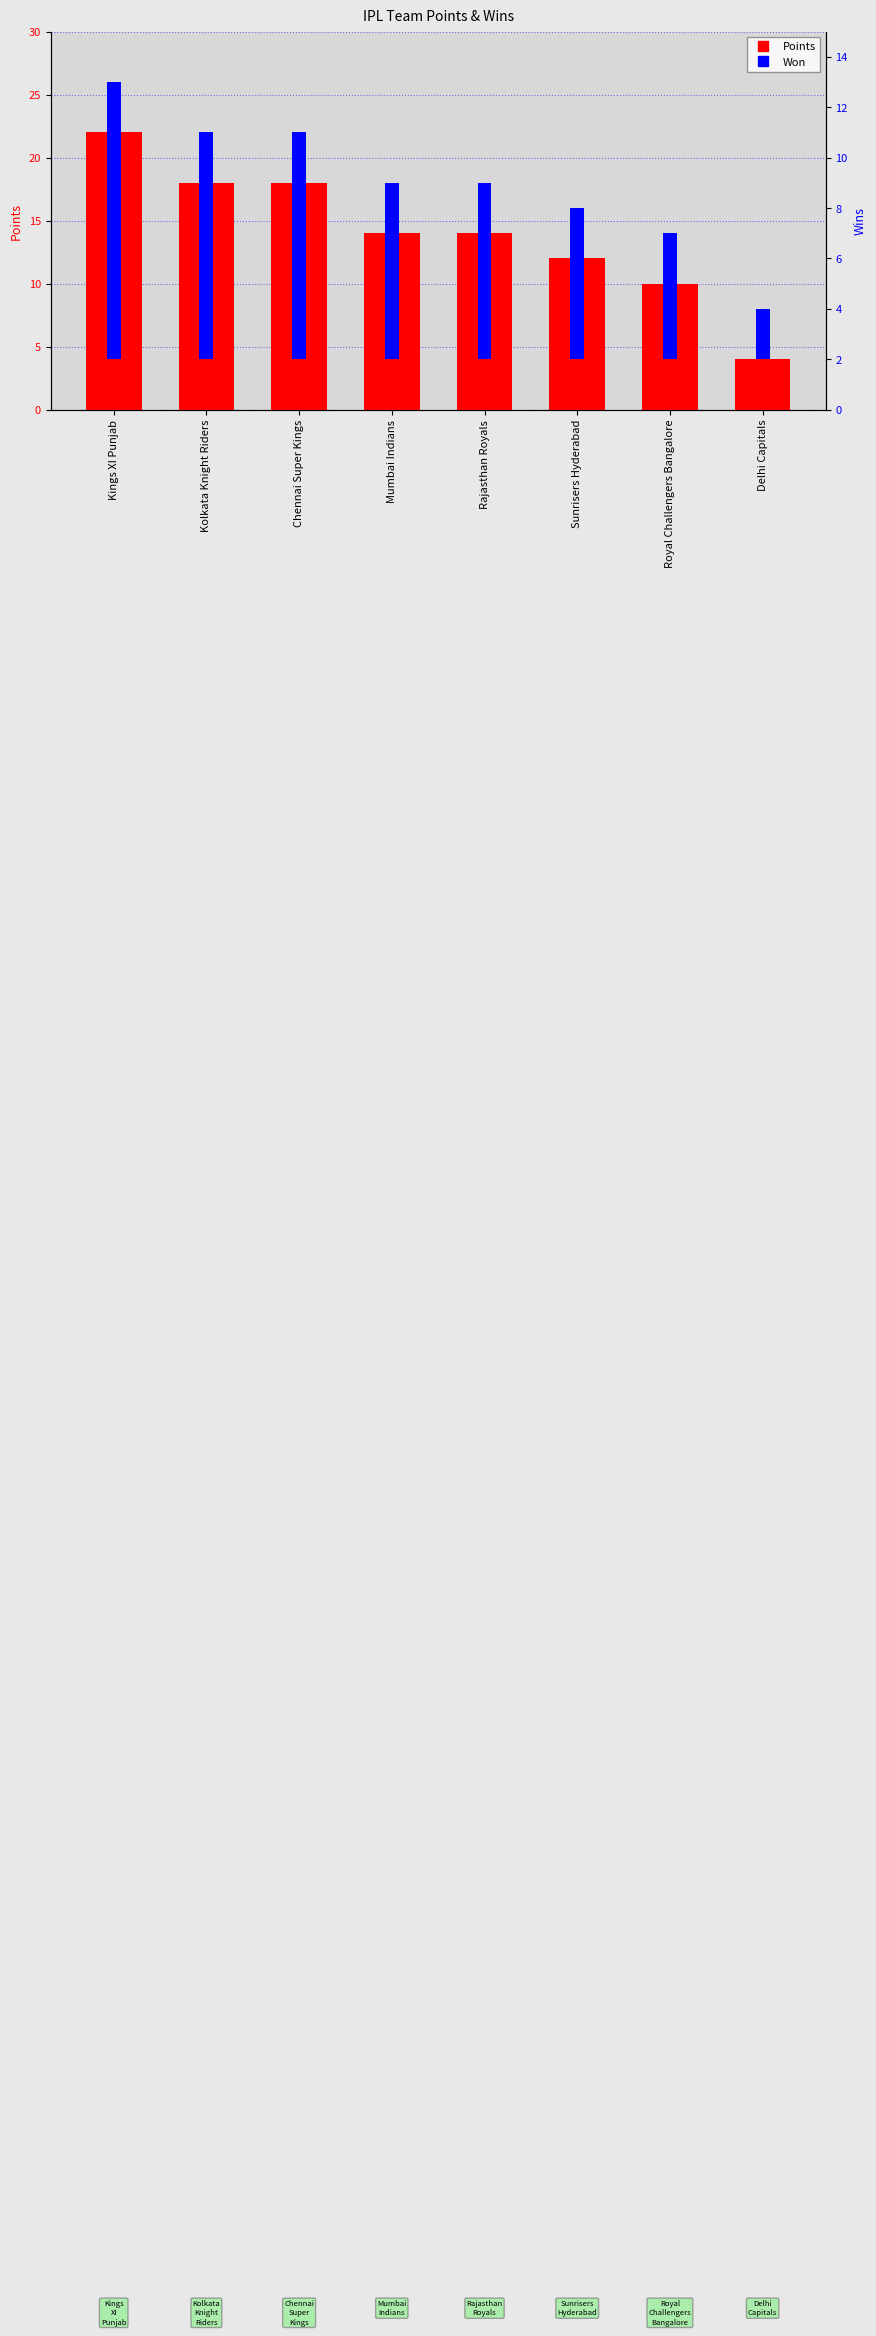

Rank the categories by Points value from highest to lowest.

Kings XI Punjab, Kolkata Knight Riders, Chennai Super Kings, Mumbai Indians, Rajasthan Royals, Sunrisers Hyderabad, Royal Challengers Bangalore, Delhi Capitals